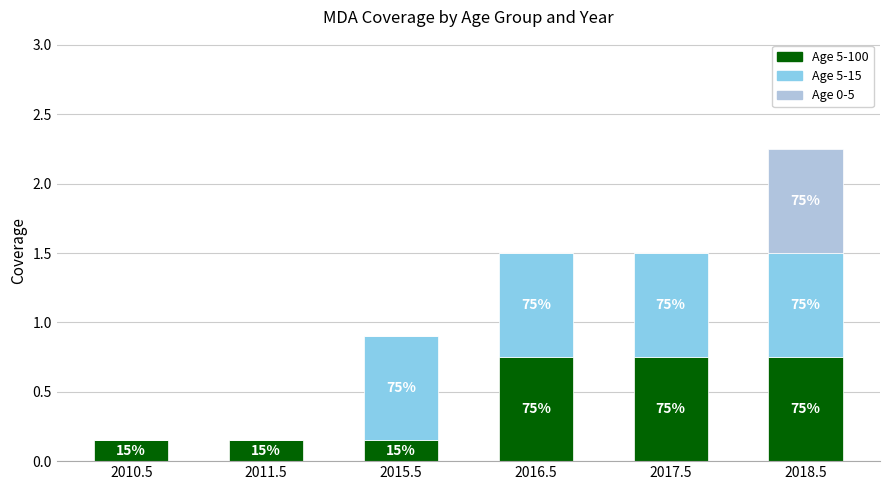

Rank the series at 2011.5 from highest to lowest value.

Age 5-100, Age 5-15, Age 0-5